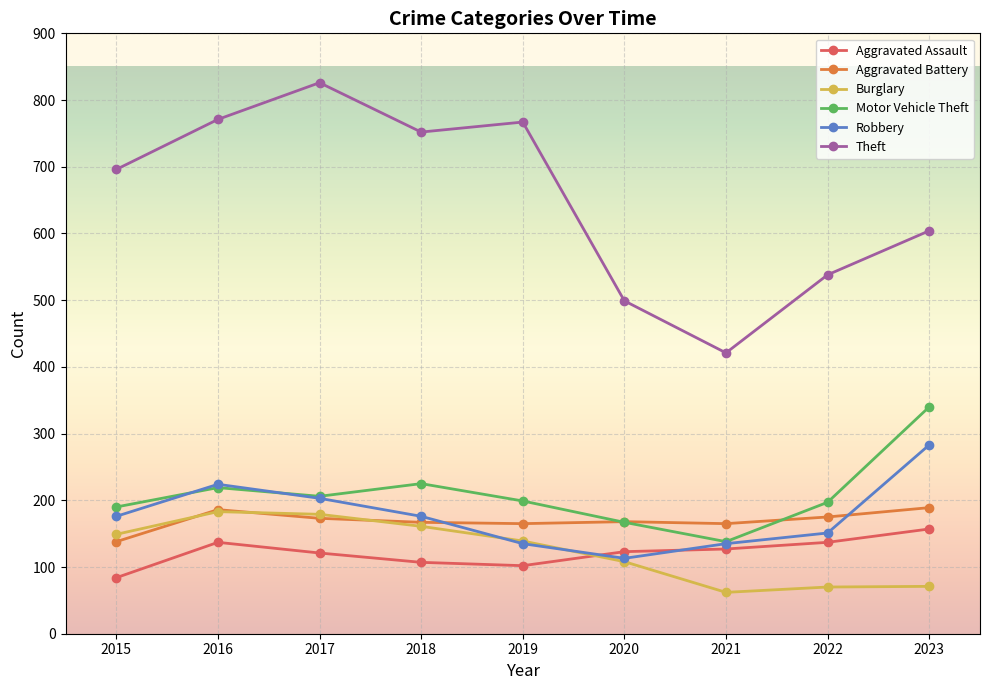

How many interior local valleys does the Motor Vehicle Theft series have?

2